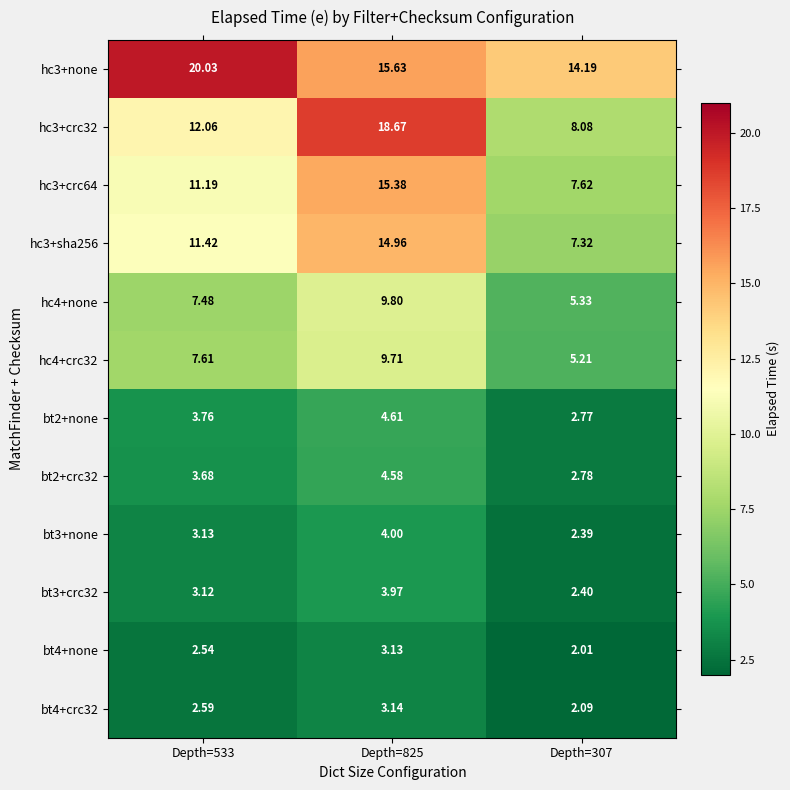

How many values in the bt2+crc32 series exceed 3?

2